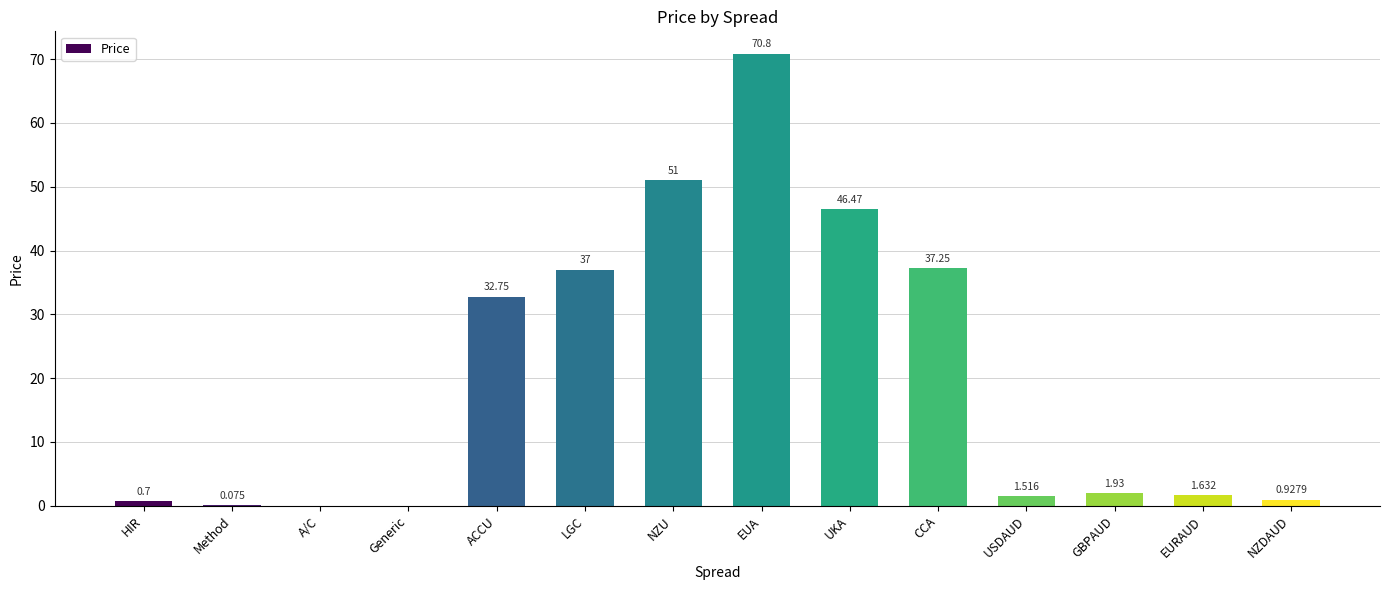

Count the number of values greater than 1.

9